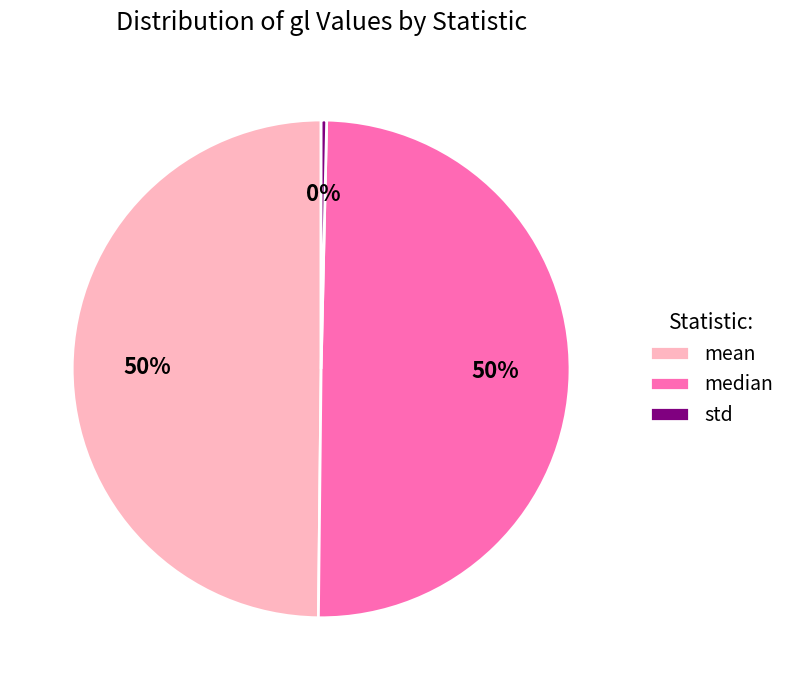

Is it true that std is 9% of the pie?

False